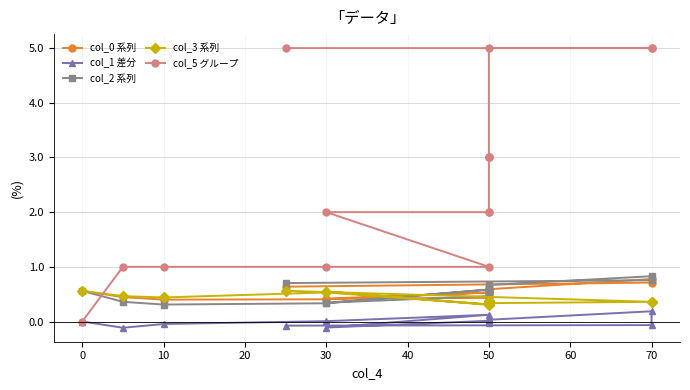

What is the highest value of the col_0 系列 series?

0.8